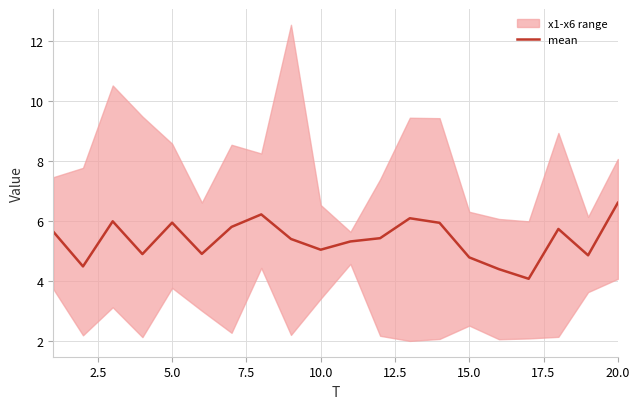

The value of mean at 10.0 is 5.0. True or false?

True